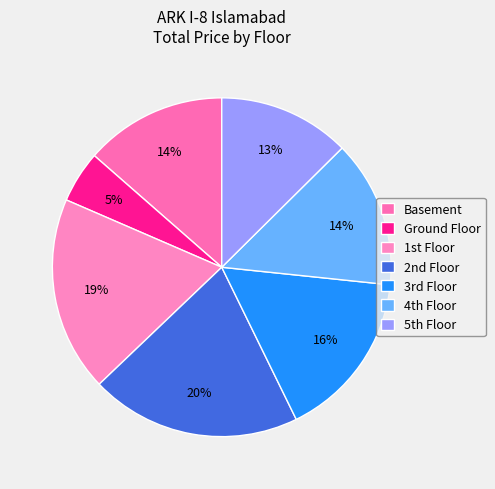

Is there any slice that represents more than half of the pie?

No